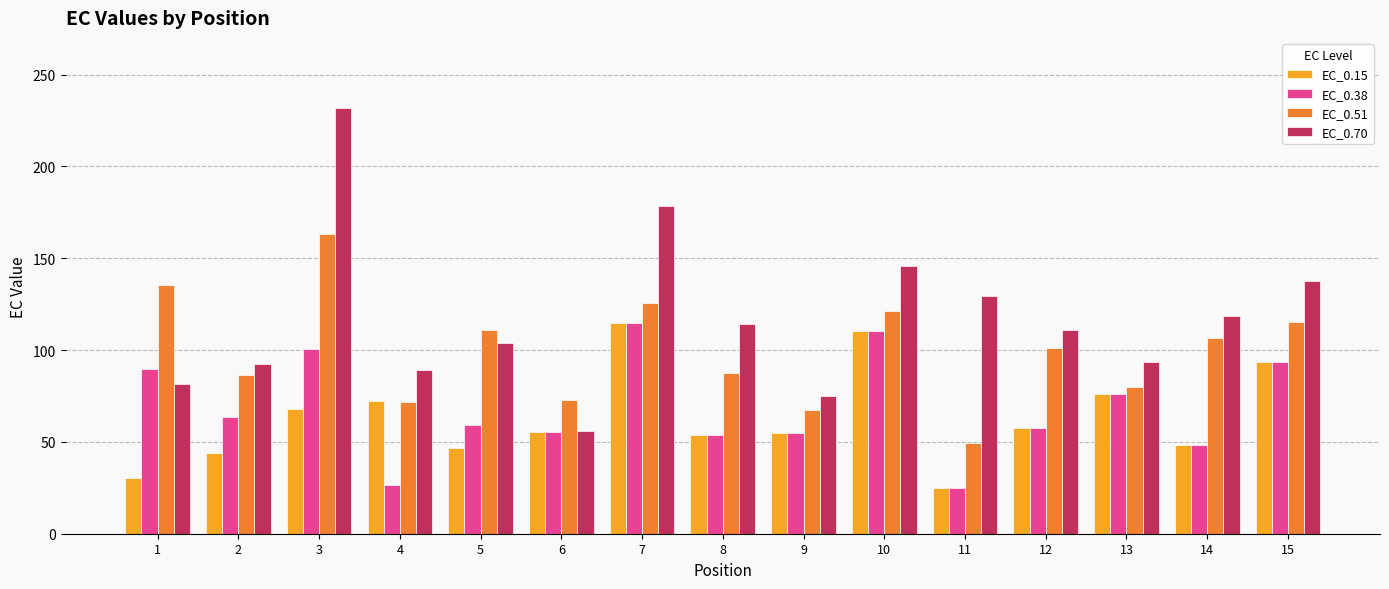

What is the maximum value shown in the chart?

231.6